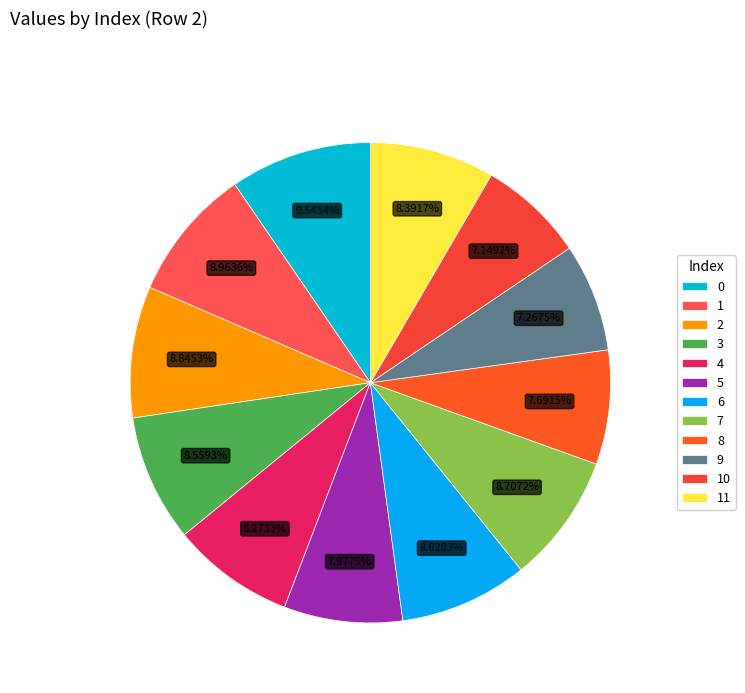

What percentage do 2 and 8 together represent?

16.5%